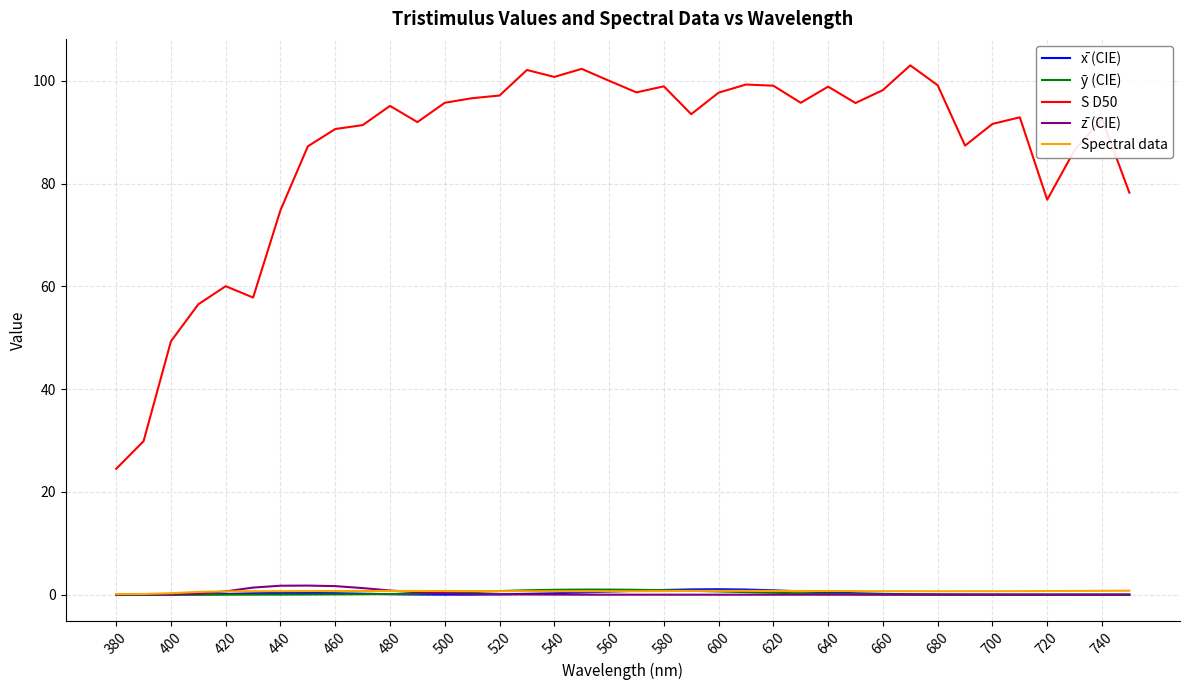

Which series has the widest spread of values?

S D50